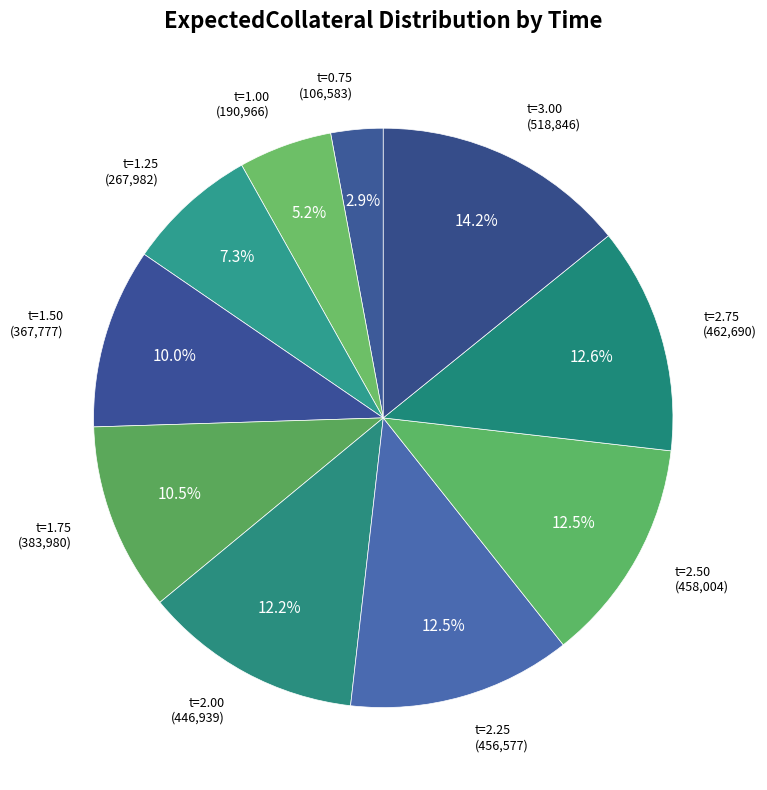

How many slices are in this pie chart?

10